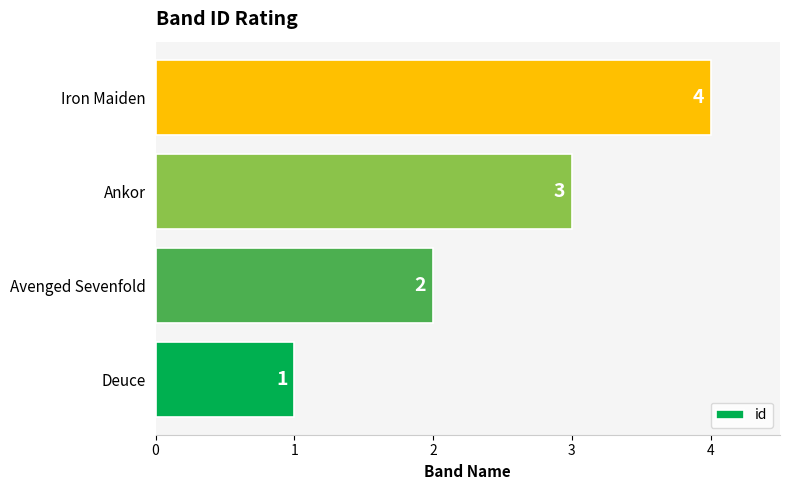

Are the bars grouped side by side (vs. stacked)?

No